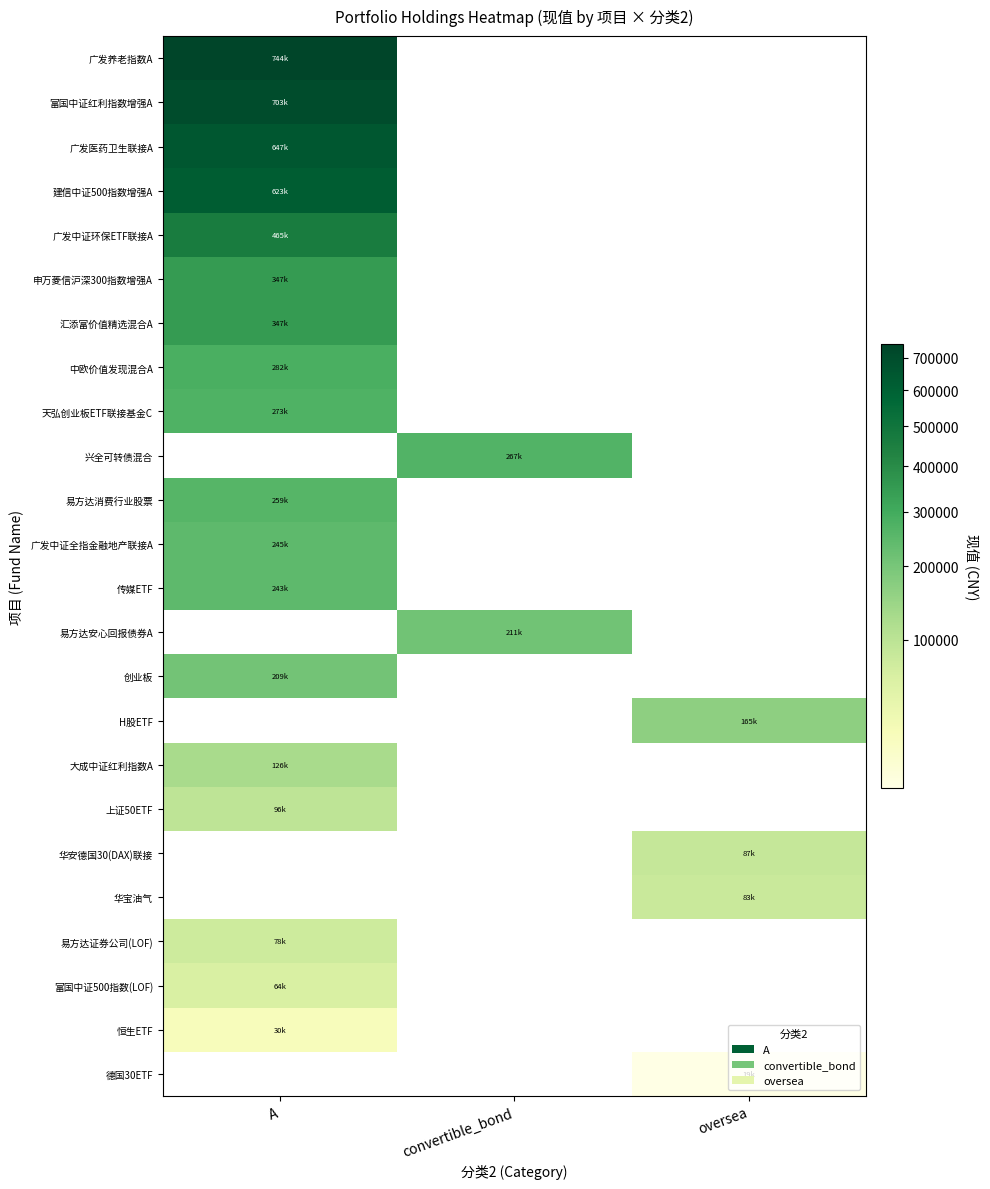

What is the difference between the highest and lowest values at convertible_bond?

266543.6